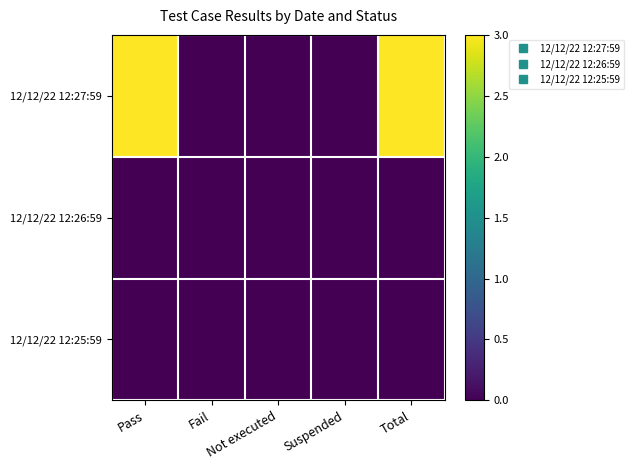

Which has a higher value, Total or Fail?

Total